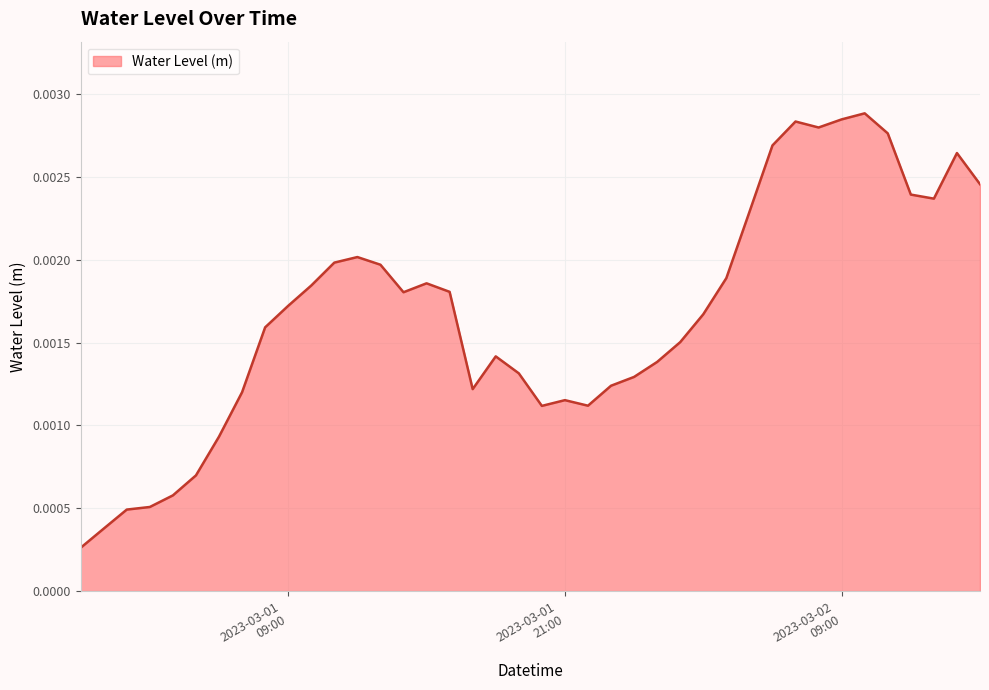

Where is the data nearest to the value 0?

2023-03-01 00:00:00